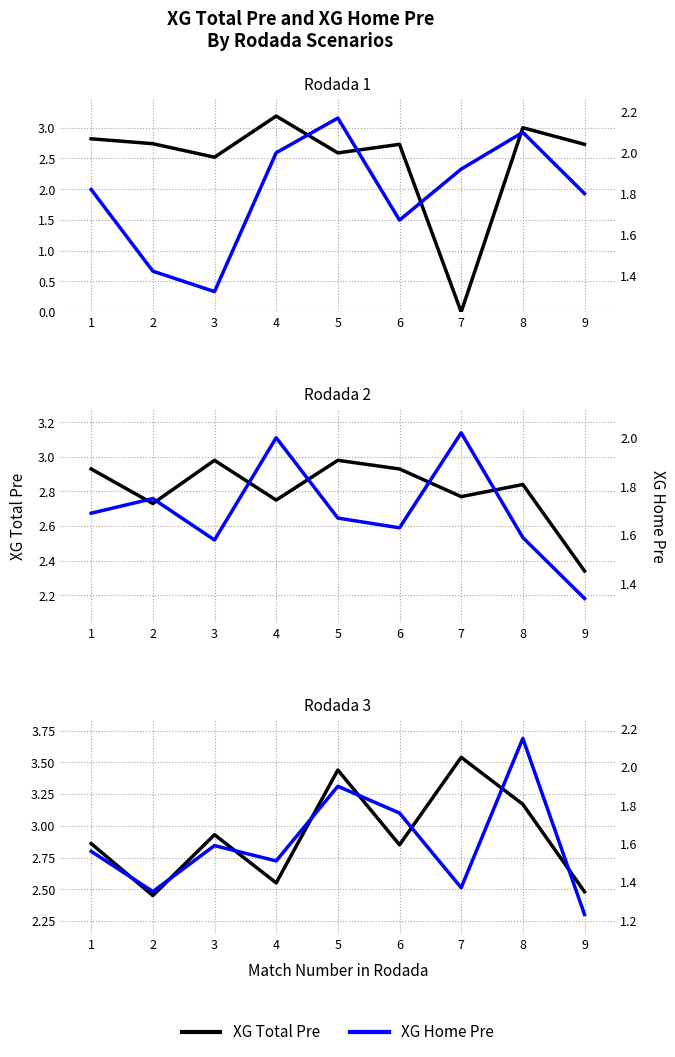

Read the XG Home Pre value at 3.

1.6